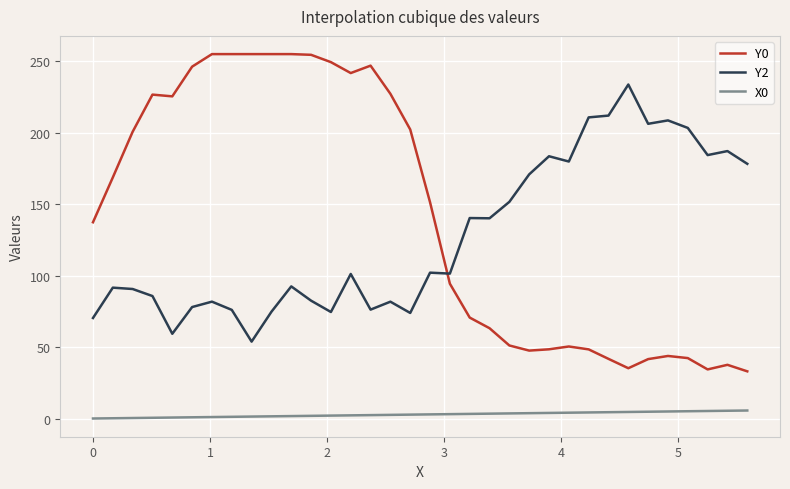

Which series has the largest total across all categories?

Y0